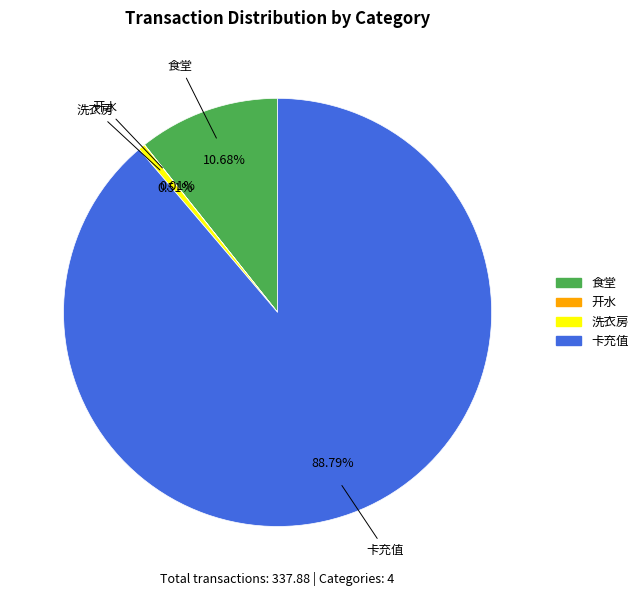

The 洗衣房 slice represents 1% of the pie. True or false?

True